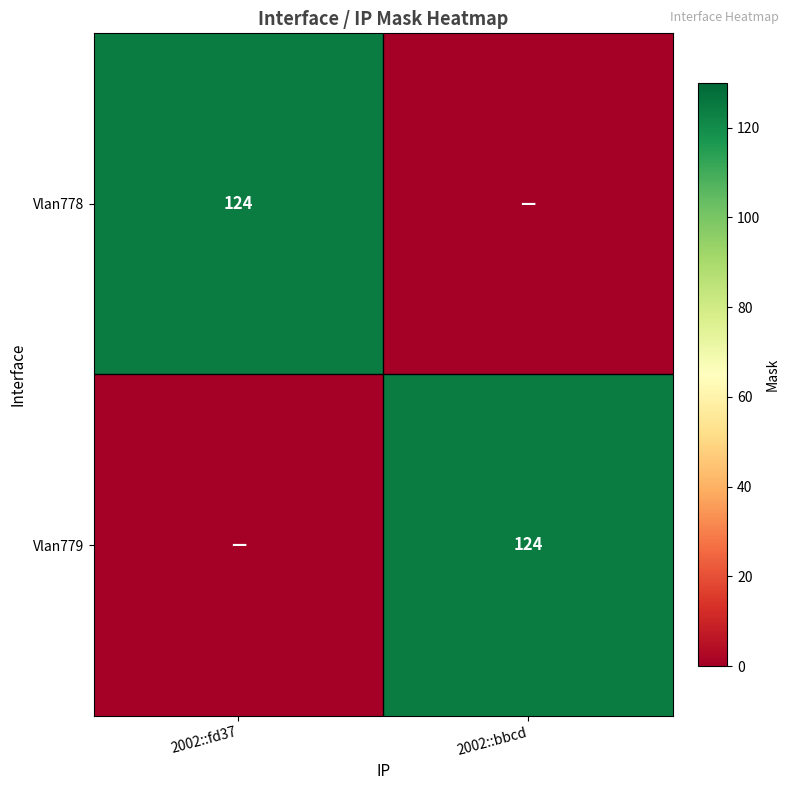

Is it true that Vlan778 equals 124 at 2002::fd37?

True